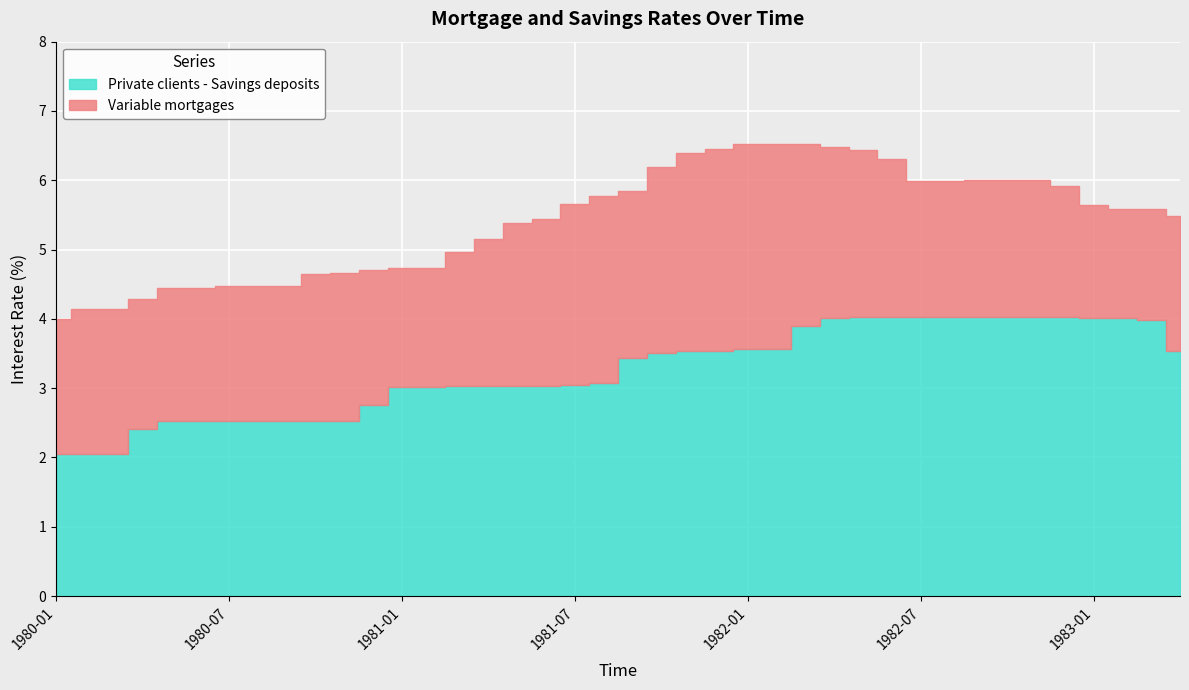

At 1981-09, list the series in order from smallest to largest.

Private clients - Savings deposits, Variable mortgages